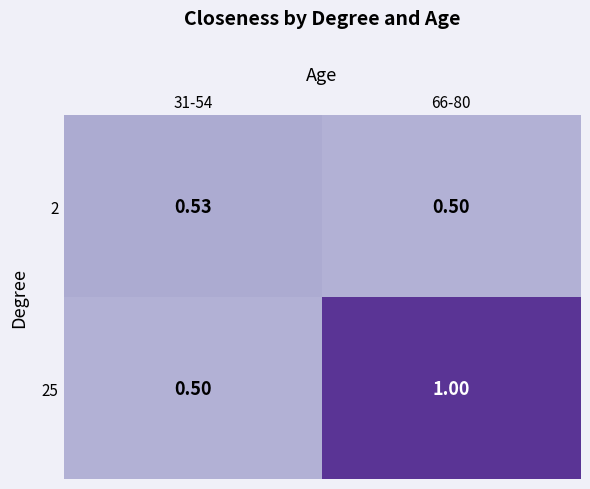

What is the minimum value shown in the chart?

0.5